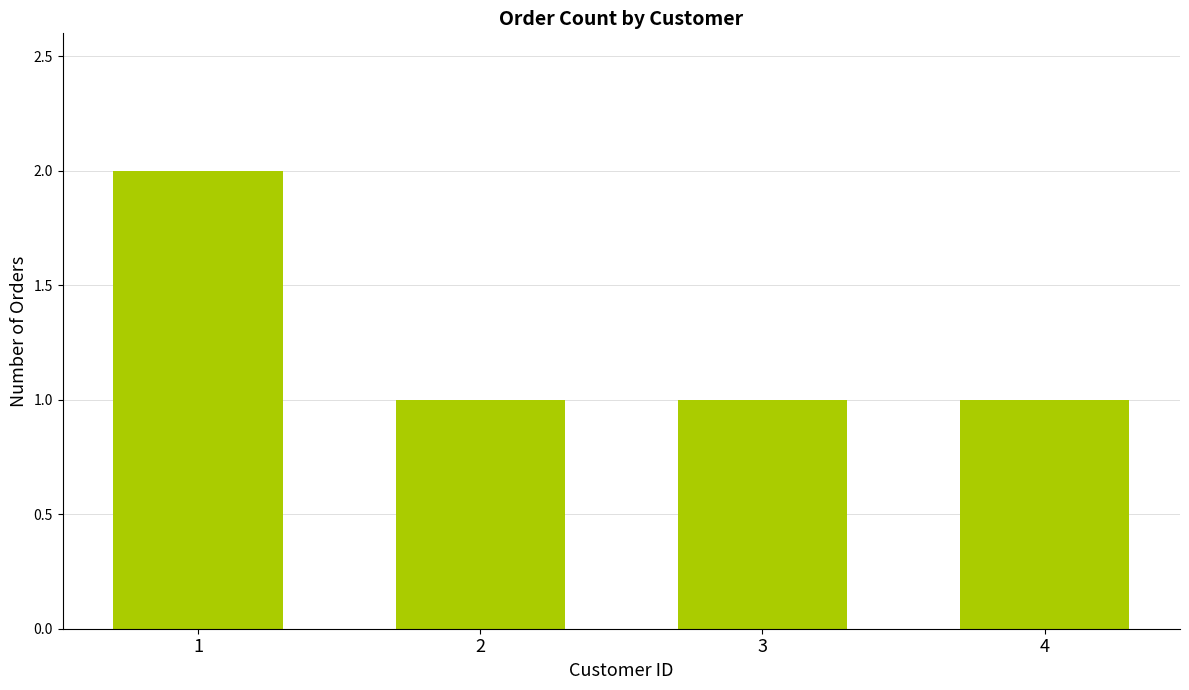

Does the chart contain stacked bars?

No